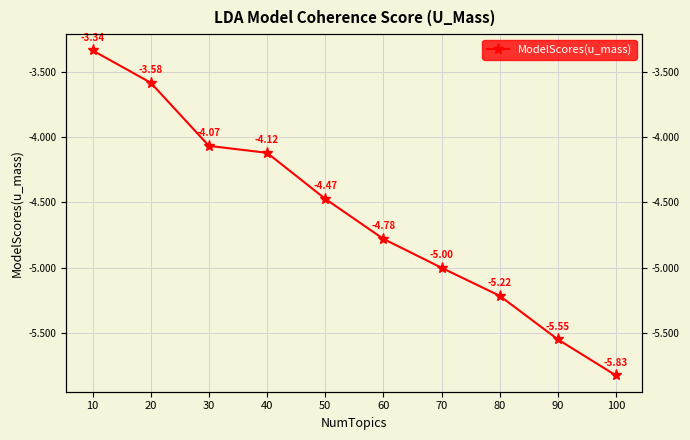

True or false: the data shows -1.8 at 30.

False